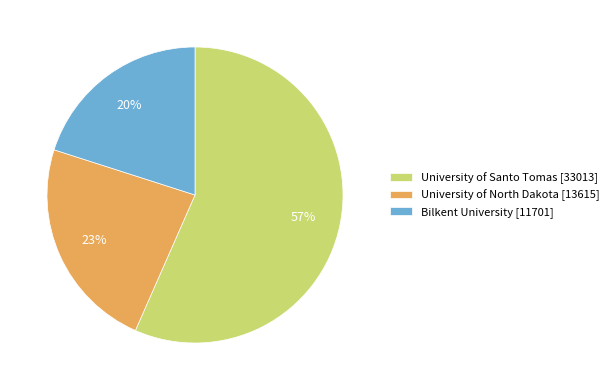

True or false: University of North Dakota accounts for 23% of the total.

True